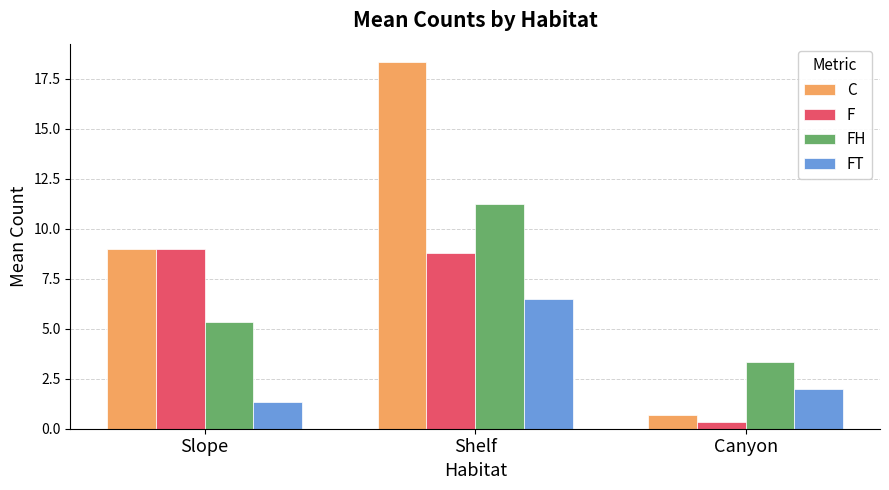

What is the sum of all FH values?

19.9